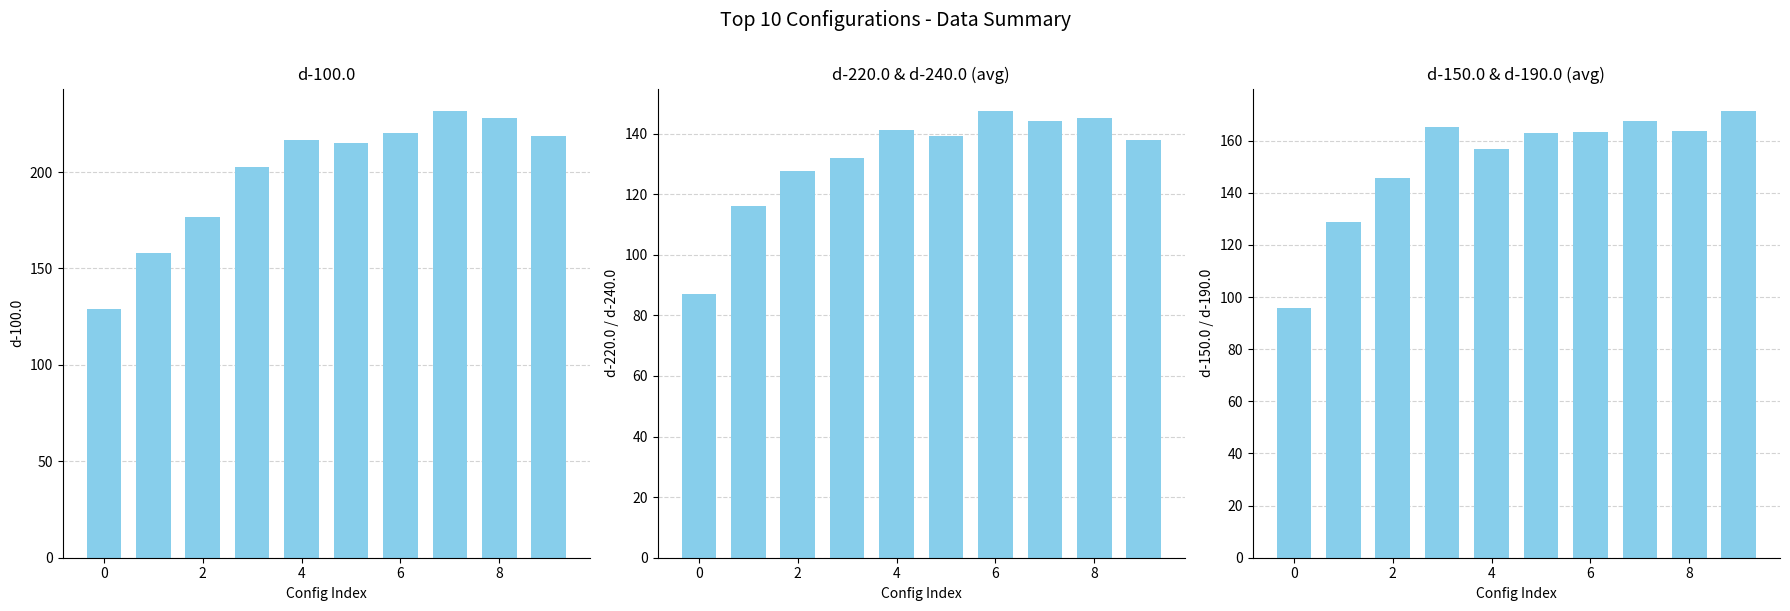

True or false: d-100.0 has a value of 128.8 at 0.

True